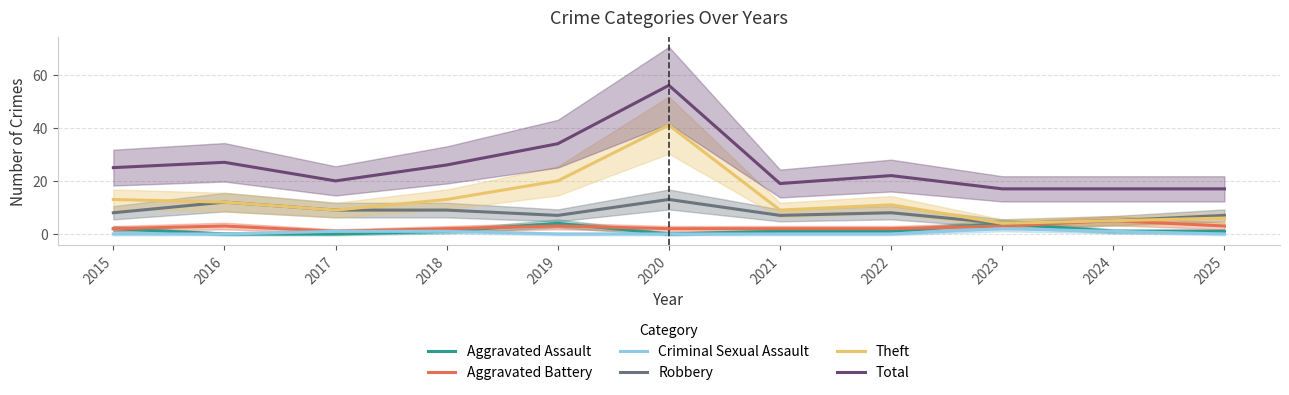

True or false: Robbery and Theft cross at least once.

False